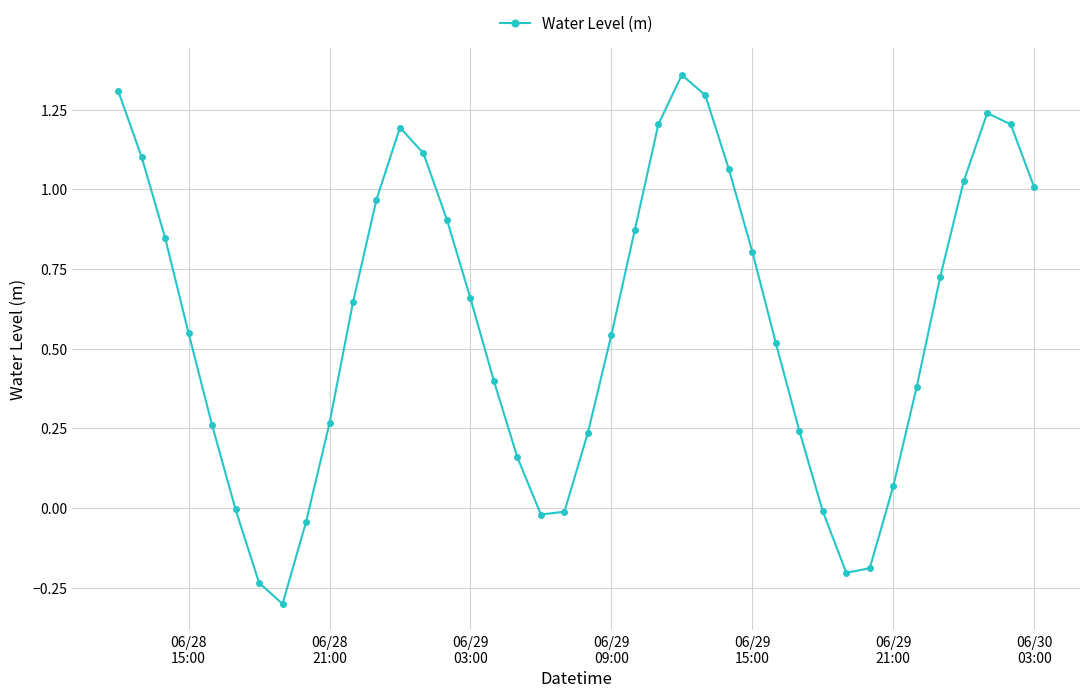

What is the smallest value displayed?

-0.3